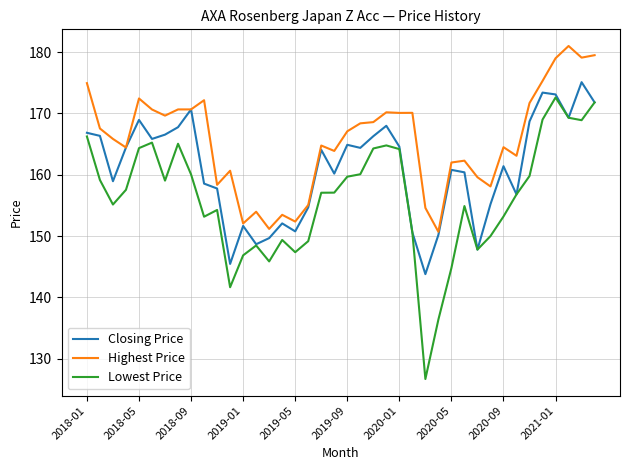

List the series in order of their overall mean, highest first.

Highest Price, Closing Price, Lowest Price